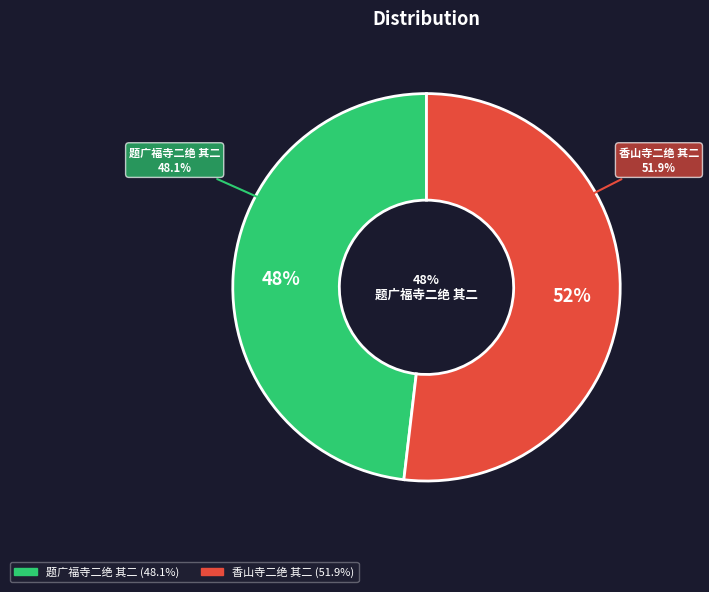

Approximately how many times larger is the value at 香山寺二绝 其二 compared to 题广福寺二绝 其二?

1.1